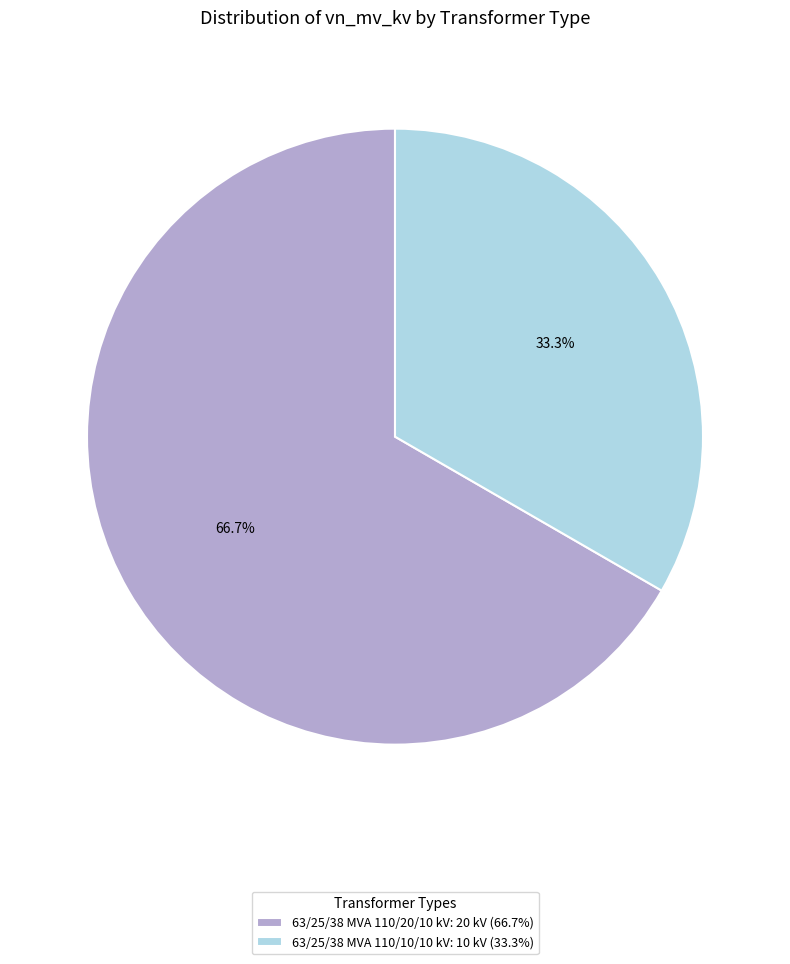

What is the majority slice?

63/25/38 MVA 110/20/10 kV